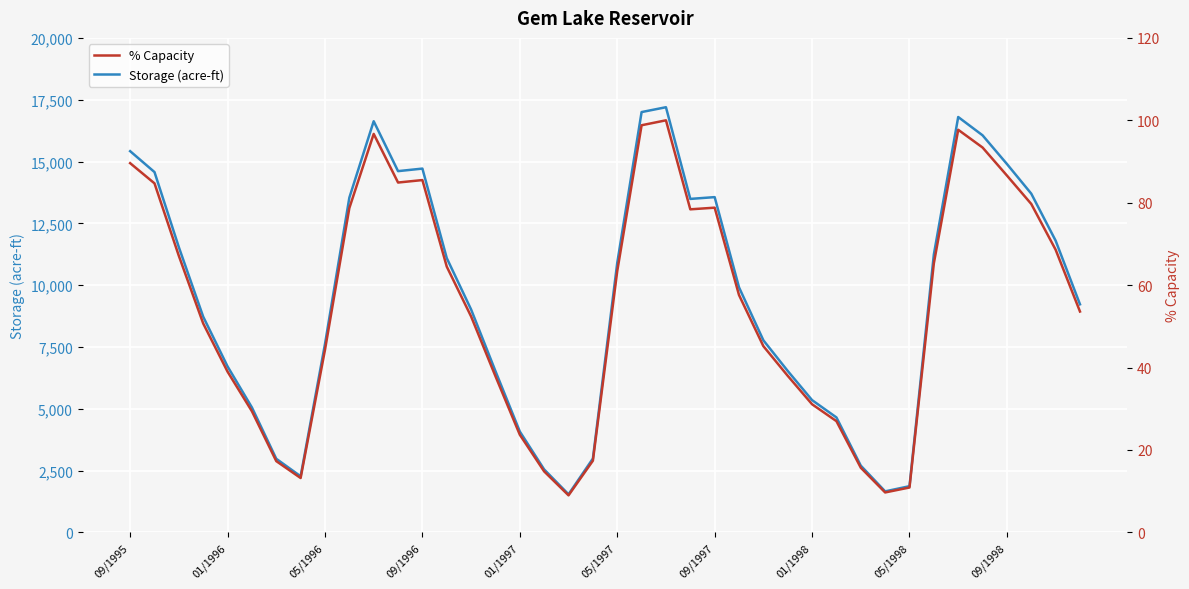

What is the minimum value for Storage (acre-ft)?

1541